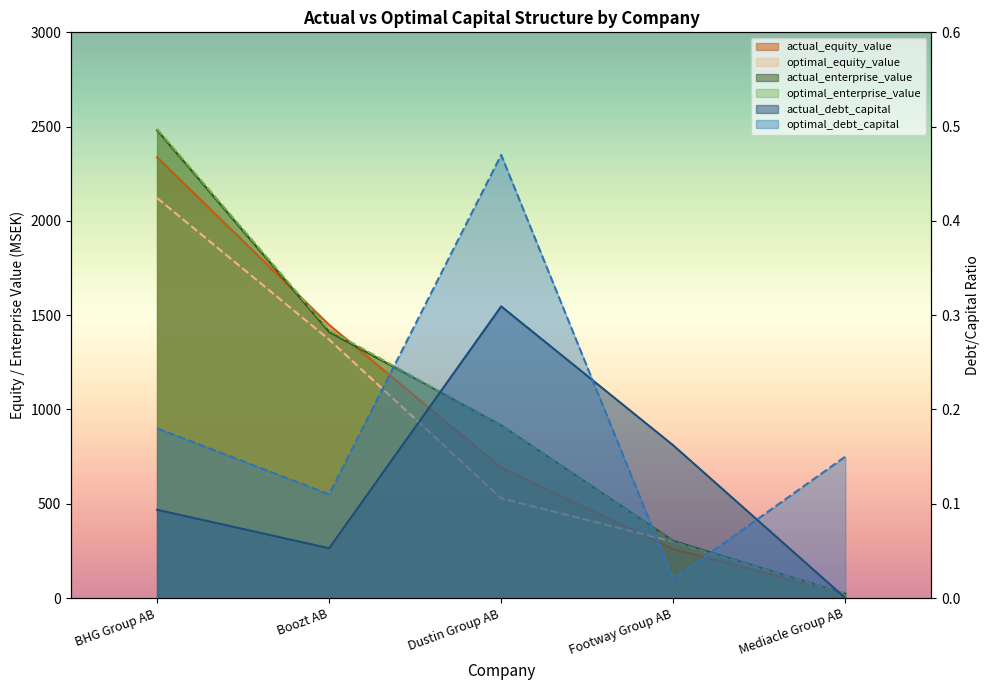

Count the number of categories in the chart.

5